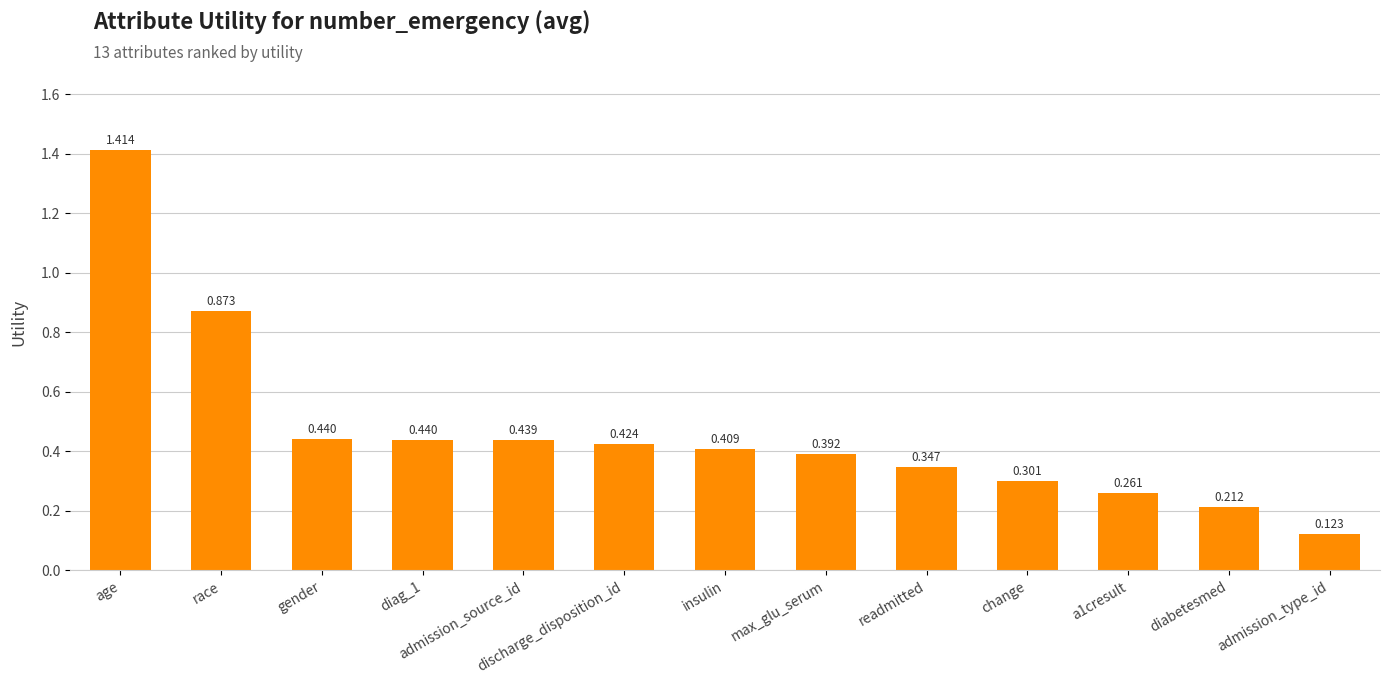

What is the label of the 5th bar from the right?

readmitted